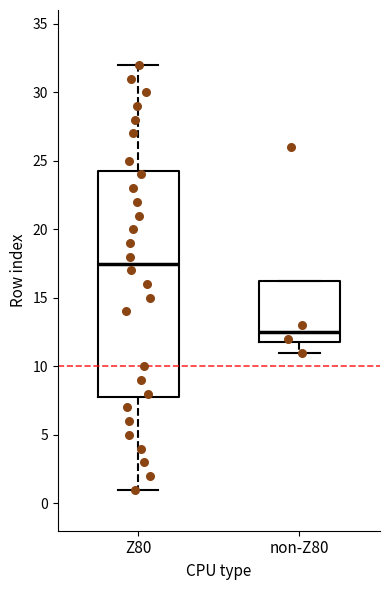

Reading left to right, read every box against the y-axis: the position of its median line, the range the box covers, and the ends of its whiskers. The values are not printed on the chart, so give them approximately, as read against the axis.

Z80: median 17.5, box 8.0 to 24.5, whiskers 1.0 to 32.0
non-Z80: median 12.5, box 12.0 to 16.5, whiskers 11.0 to 16.5